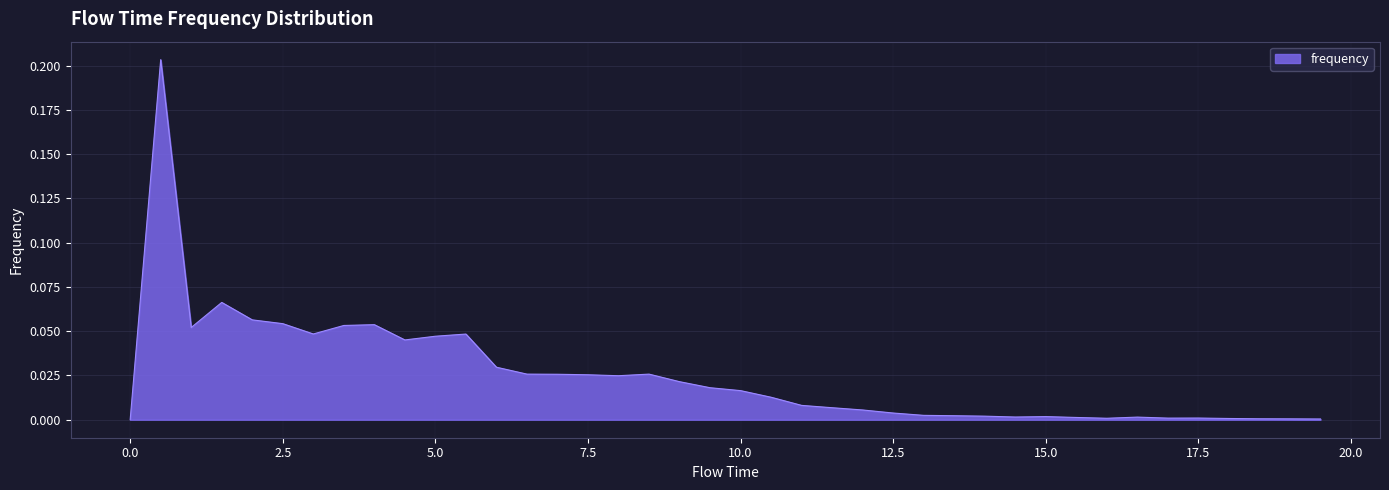

Reading left to right, transcribe all the data shown in this chart.

0.0=0.0	0.5=0.2	1.0=0.1	1.5=0.1	2.0=0.1	2.5=0.1	3.0=0.0	3.5=0.1	4.0=0.1	4.5=0.0	5.0=0.0	5.5=0.0	6.0=0.0	6.5=0.0	7.0=0.0	7.5=0.0	8.0=0.0	8.5=0.0	9.0=0.0	9.5=0.0	10.0=0.0	10.5=0.0	11.0=0.0	11.5=0.0	12.0=0.0	12.5=0.0	13.0=0.0	13.5=0.0	14.0=0.0	14.5=0.0	15.0=0.0	15.5=0.0	16.0=0.0	16.5=0.0	17.0=0.0	17.5=0.0	18.0=0.0	18.5=0.0	19.0=0.0	19.5=0.0